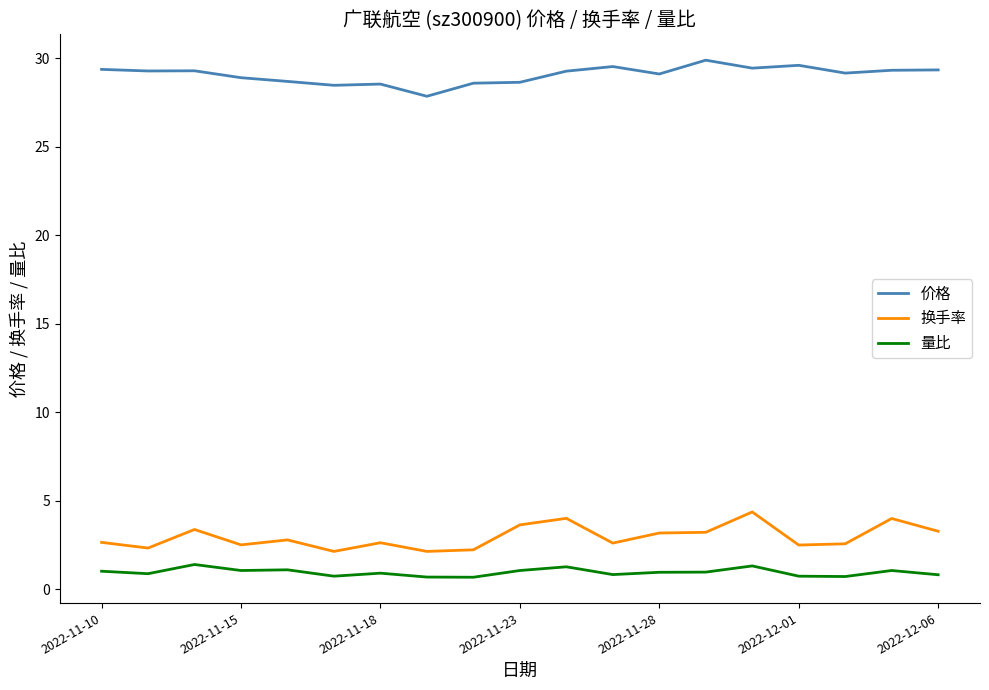

List the series in order of their peak value, highest first.

价格, 换手率, 量比